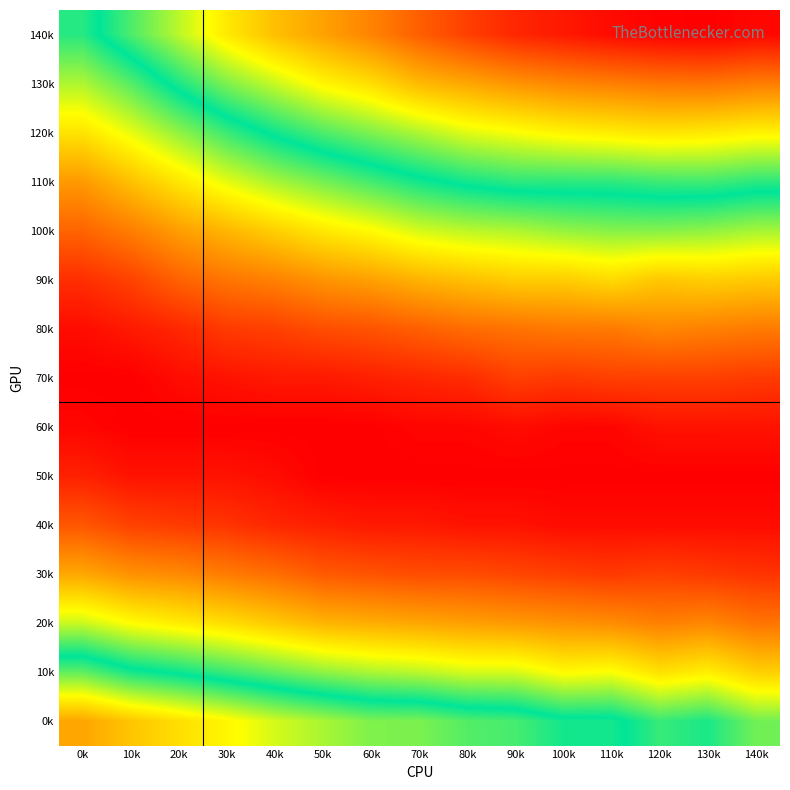

What is the spread (max minus min) of values at 0k?

0.1